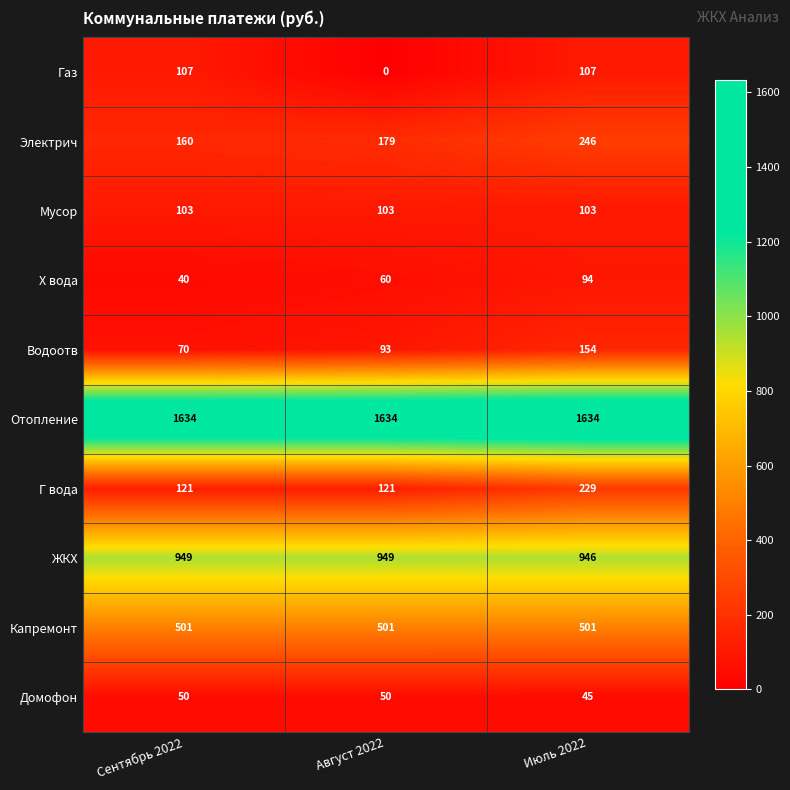

What is the difference between the highest and lowest values at Август 2022?

1634